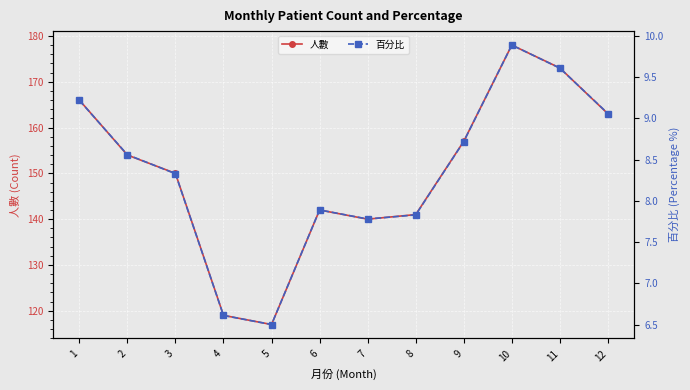

What is the greatest value displayed?

178.0